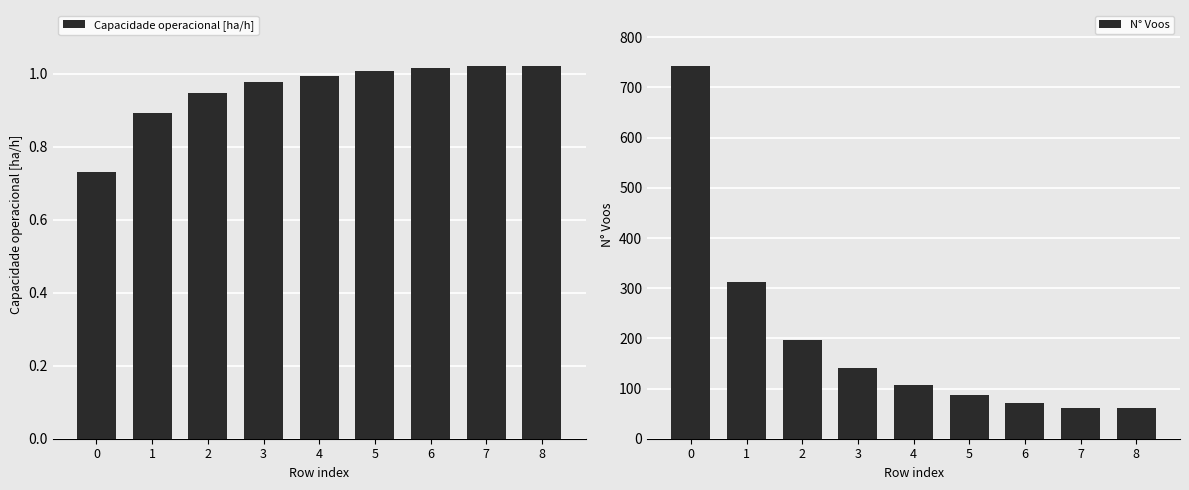

The Capacidade operacional [ha/h] series shows 1.7 at 3. True or false?

False